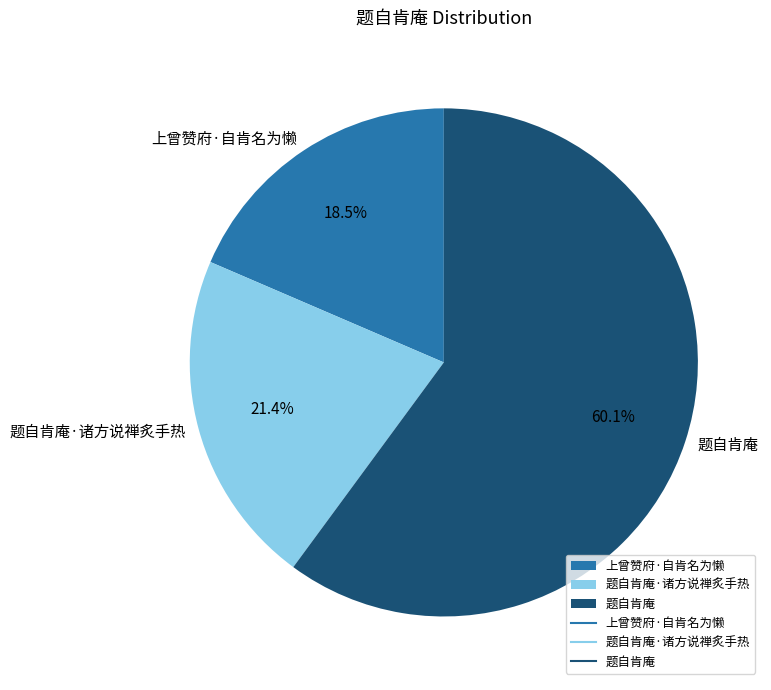

Between 题自肯庵 and 上曾赞府·自肯名为懒, which is larger?

题自肯庵